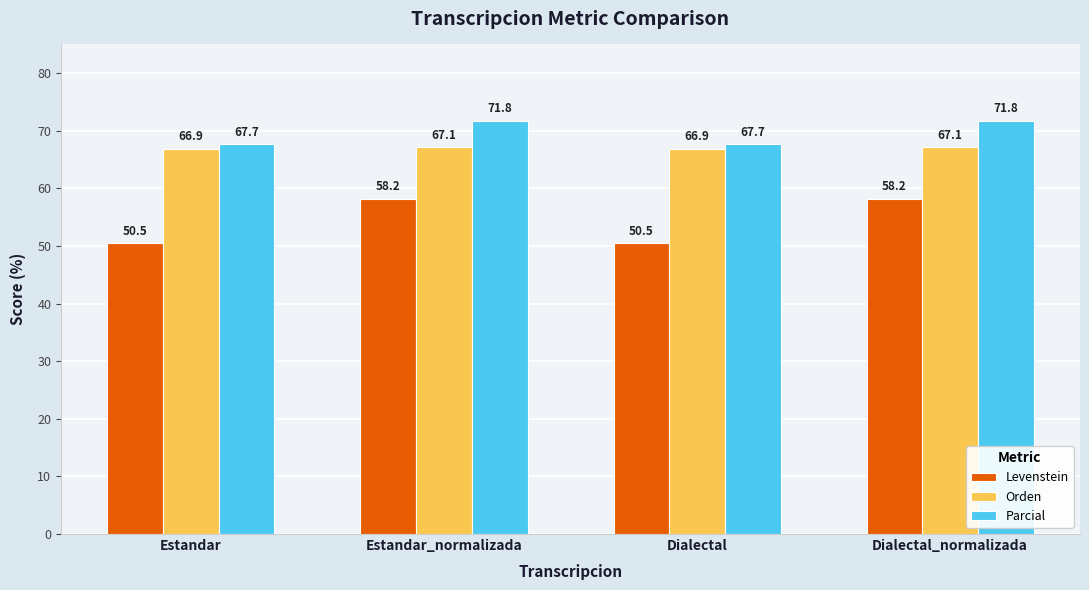

What are all the series names shown in the legend?

Levenstein, Orden, Parcial